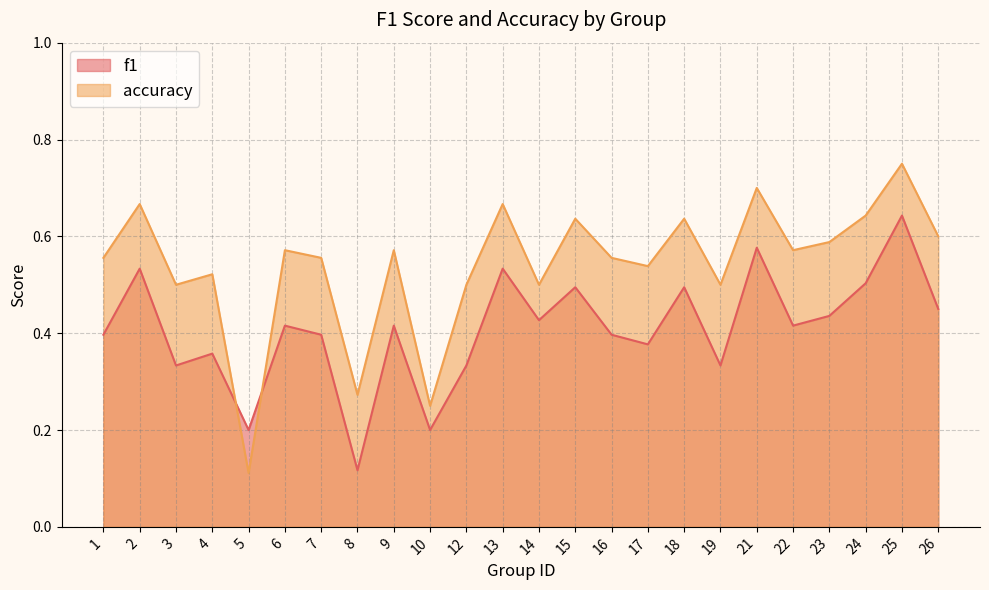

List the series in order of their overall mean, lowest first.

f1, accuracy